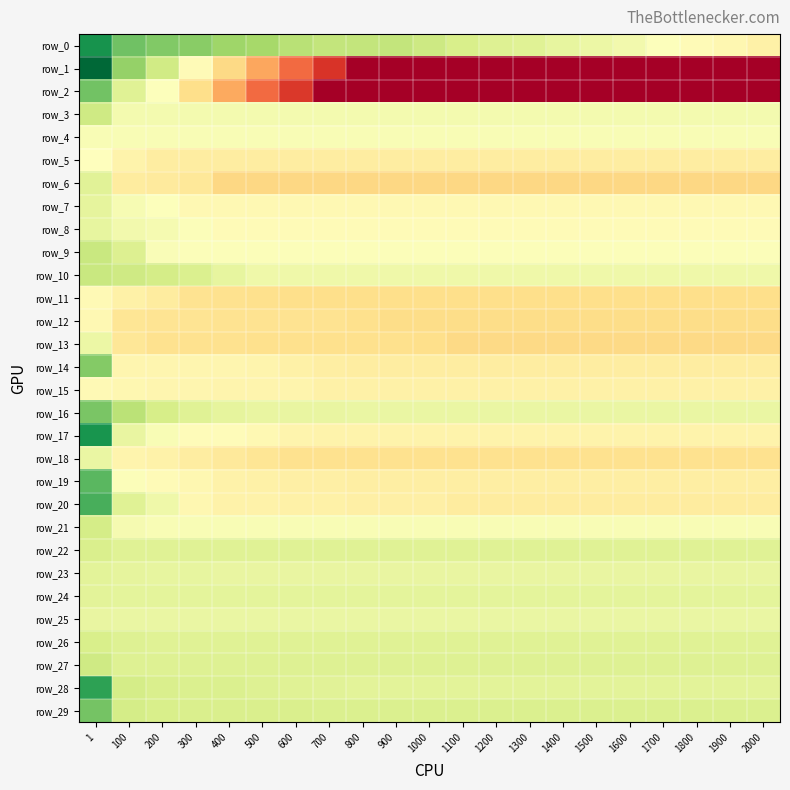

True or false: row_3 has a value of 46.4 at 1000.

False